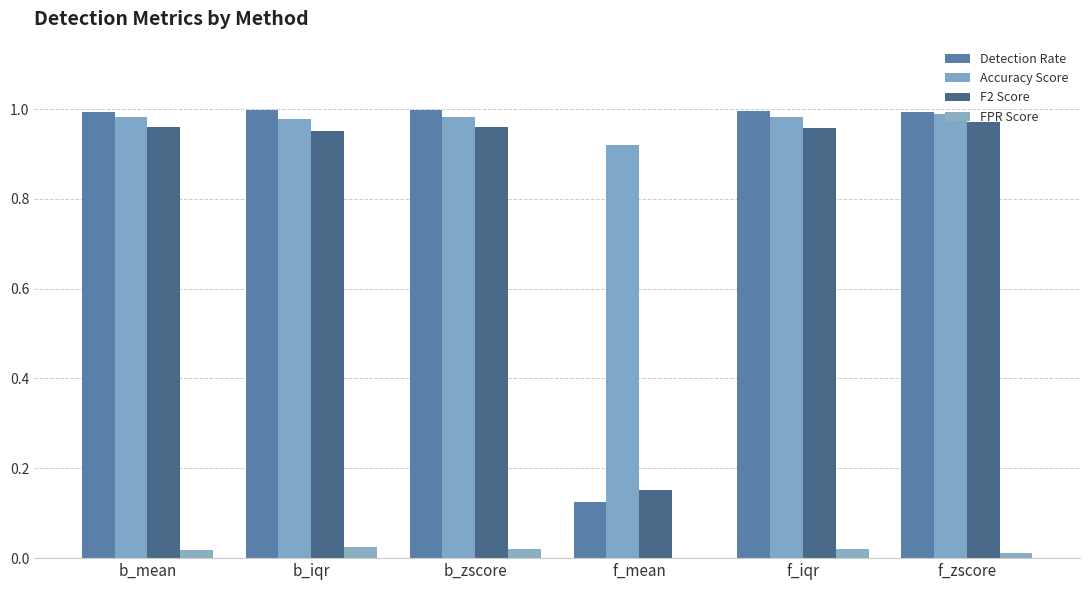

Between b_mean and f_mean, which series saw the biggest shift?

Detection Rate